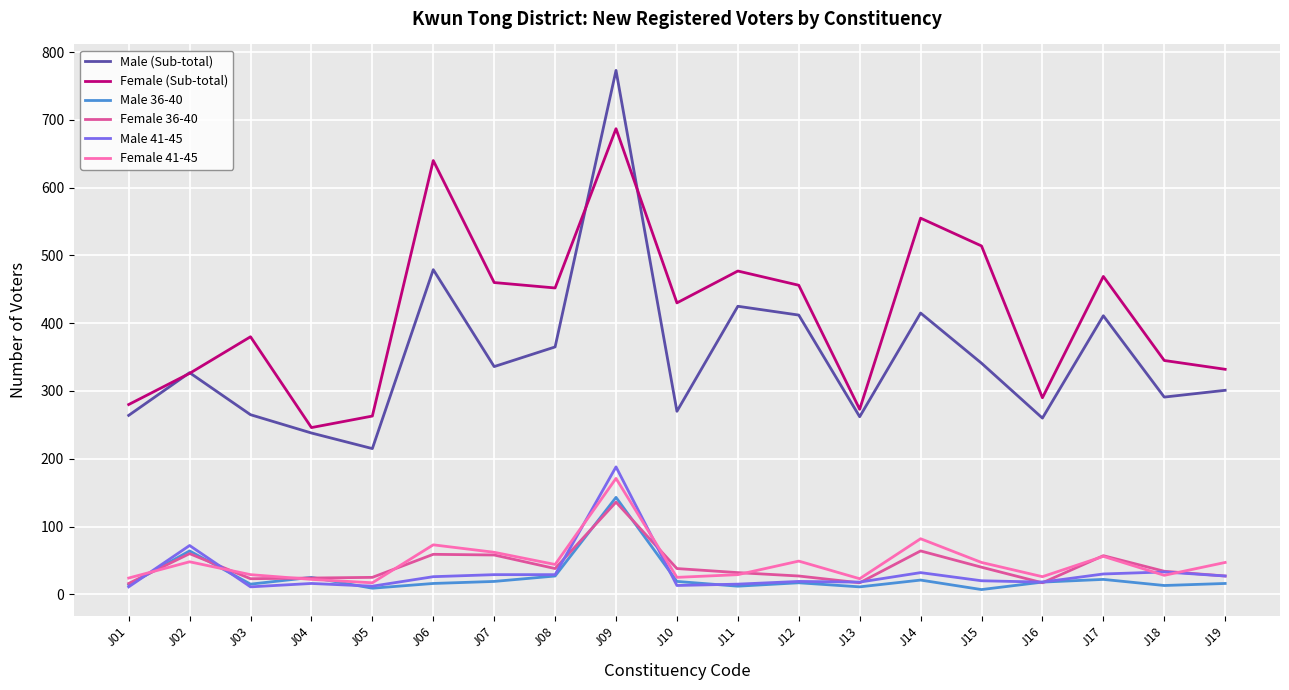

The value of Female 41-45 at J02 is 77. True or false?

False